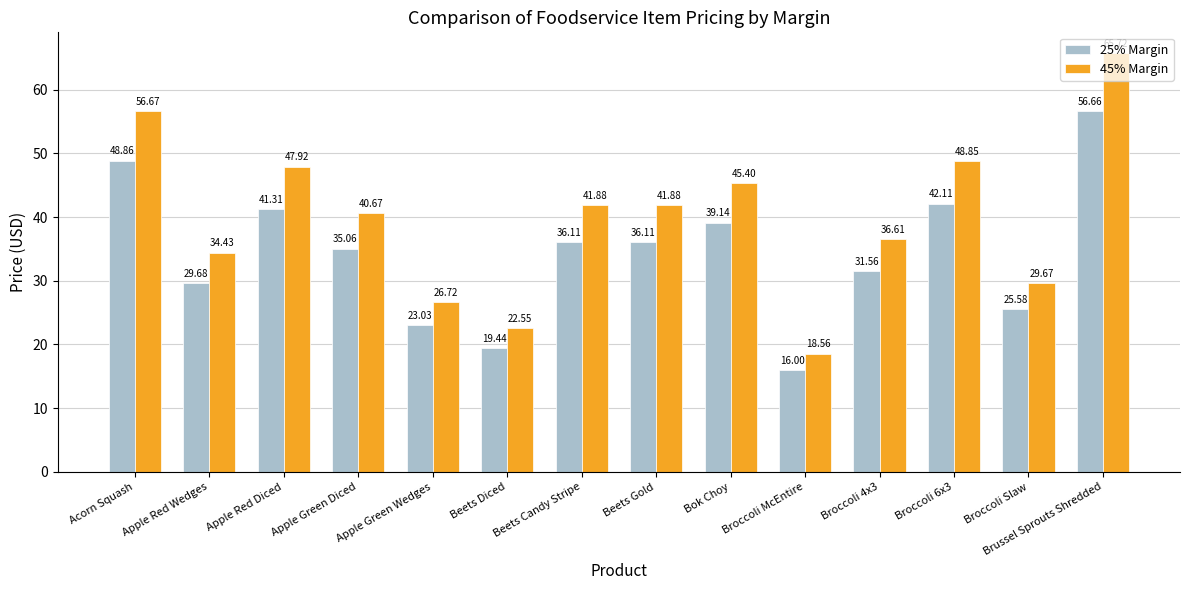

What is the difference between the 25% Margin values at Acorn Squash and Broccoli 4x3?

17.3